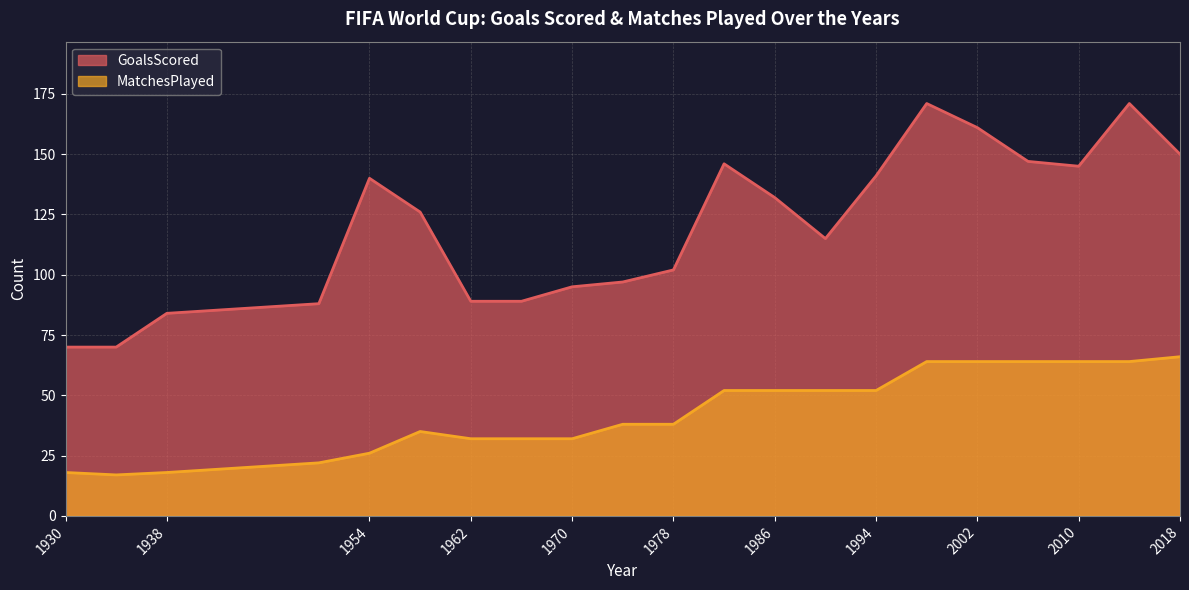

What is the difference between the MatchesPlayed values at 1990 and 1958?

17